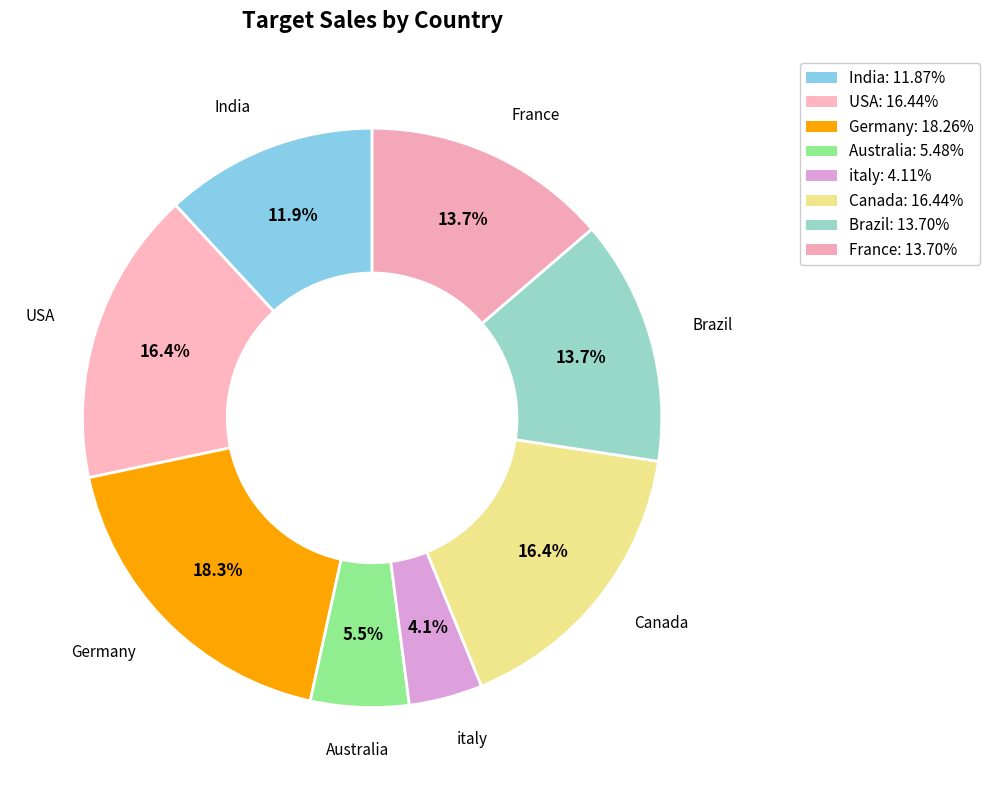

How many slices are in this pie chart?

8